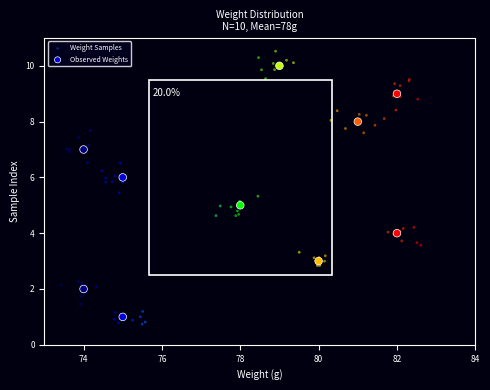

Which series contains the highest Y value?

Weight Samples